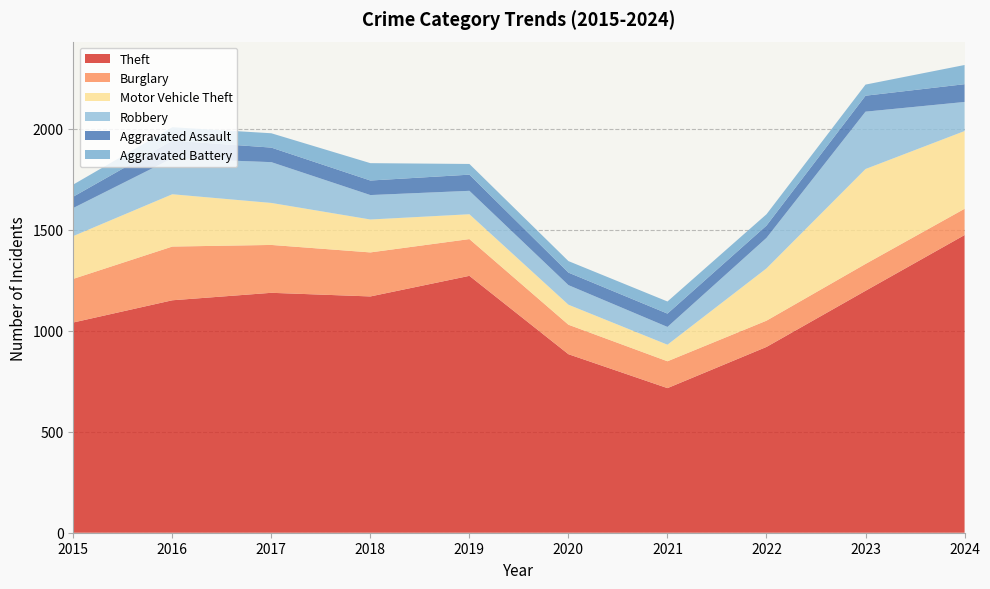

Reading left to right, transcribe all the data shown in this chart.

Theft: 1041	1151	1188	1170	1272	884	716	920	1198	1474
Burglary: 216	266	237	218	182	146	133	130	133	130
Motor Vehicle Theft: 212	259	208	163	123	99	82	259	470	385
Robbery: 139	178	202	121	116	97	88	151	284	144
Aggravated Assault: 56	88	72	72	80	62	66	61	79	88
Aggravated Battery: 60	66	71	86	53	57	60	56	55	95